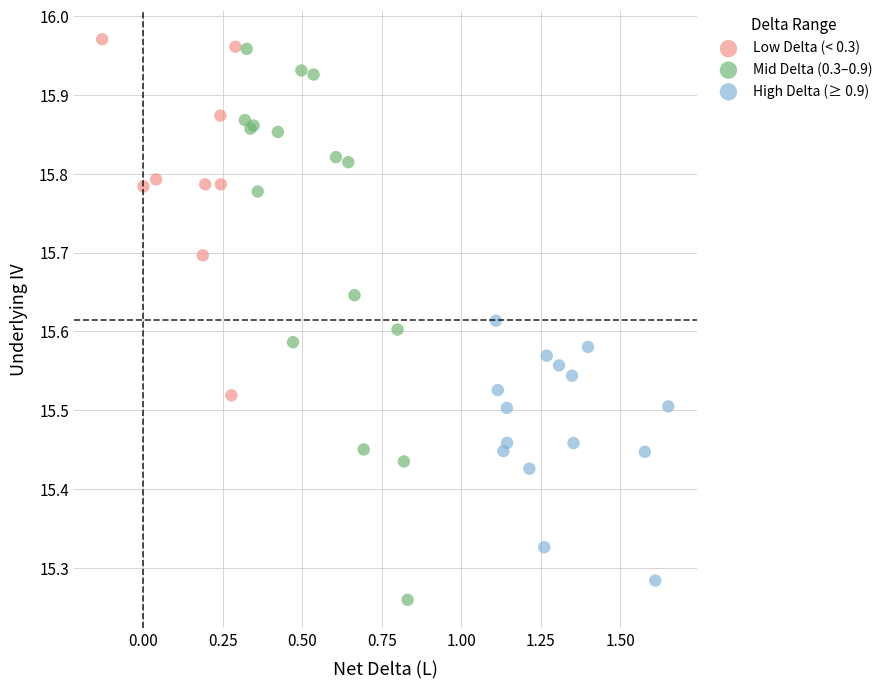

Which series has the largest Y range (max minus min)?

Mid Delta (0.3–0.9)